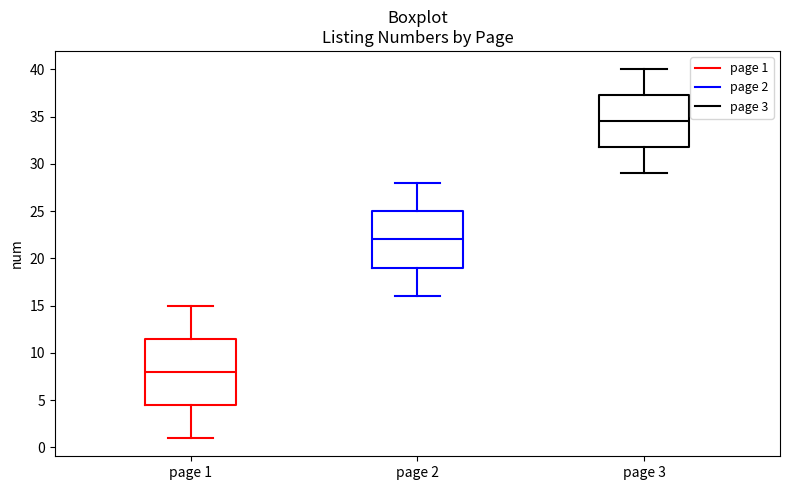

Reading left to right, read every box against the y-axis: the position of its median line, the range the box covers, and the ends of its whiskers. The values are not printed on the chart, so give them approximately, as read against the axis.

page 1: median 8.0, box 4.5 to 11.5, whiskers 1.0 to 15.0
page 2: median 22.0, box 19.0 to 25.0, whiskers 16.0 to 28.0
page 3: median 34.5, box 32.0 to 37.5, whiskers 29.0 to 40.0